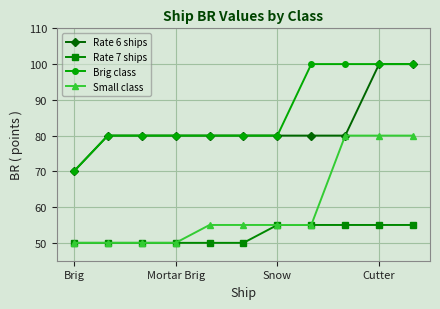

What is the value of the Brig class point at the 10th from the left?

100